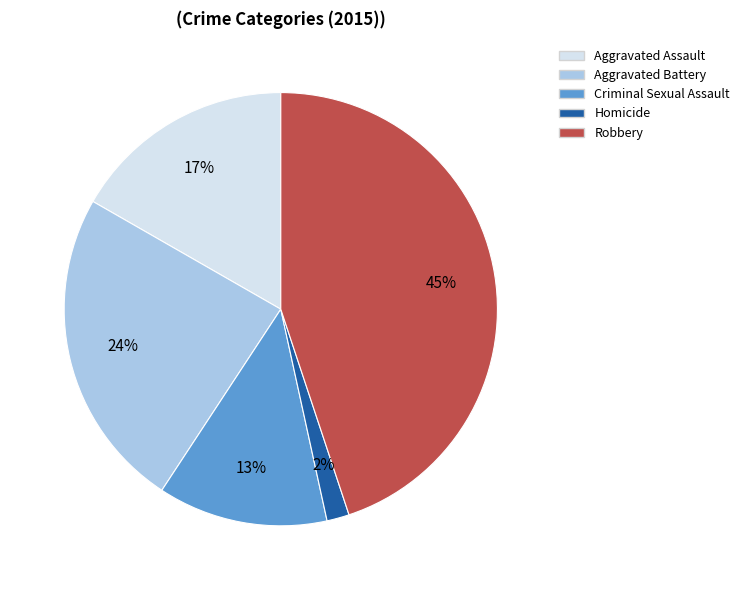

Does Homicide account for over 50% of the chart?

No